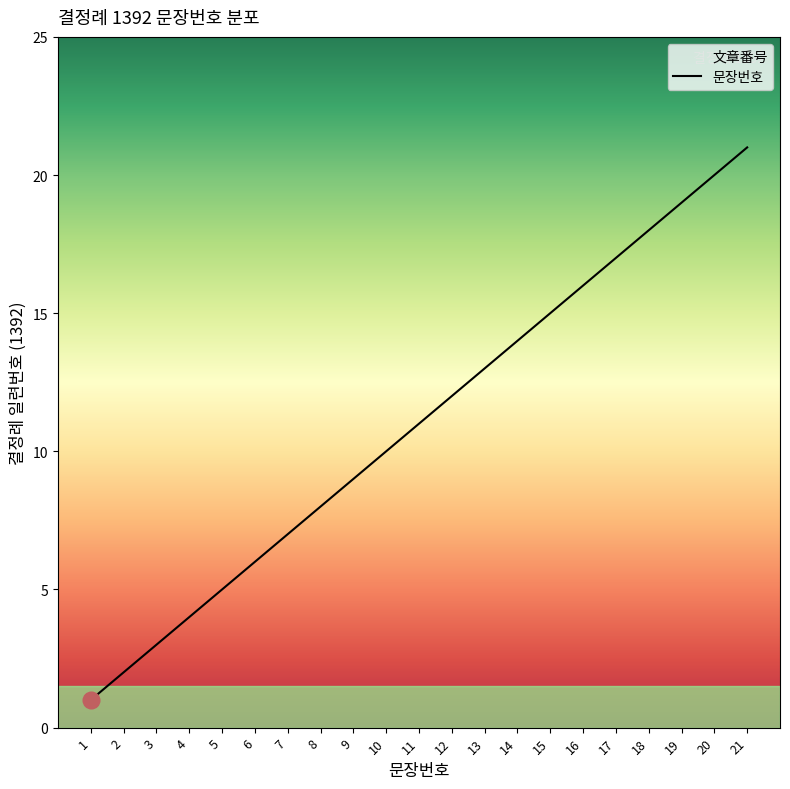

At which label does the data first exceed 11?

12